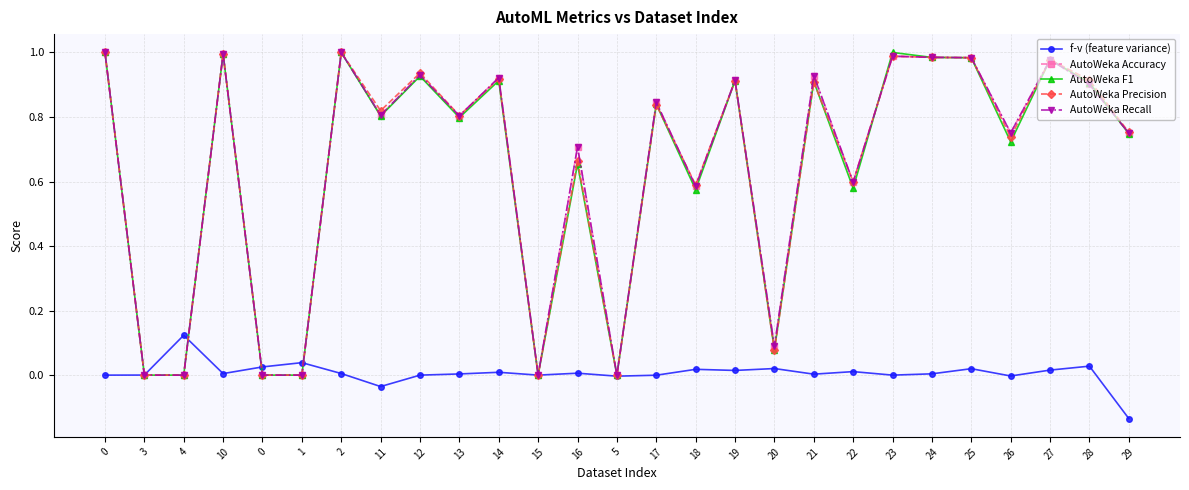

How many interior local peaks does the AutoWeka F1 series have?

10